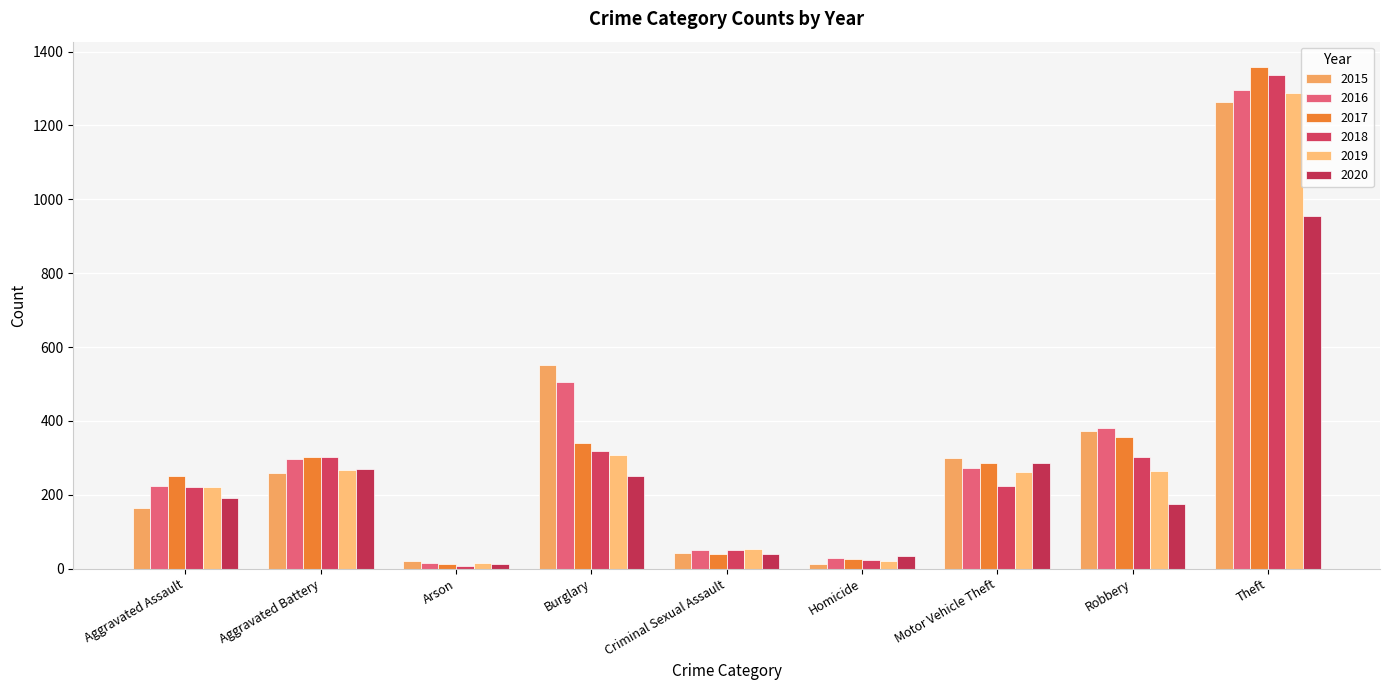

The value of 2018 at Arson is 12. True or false?

False